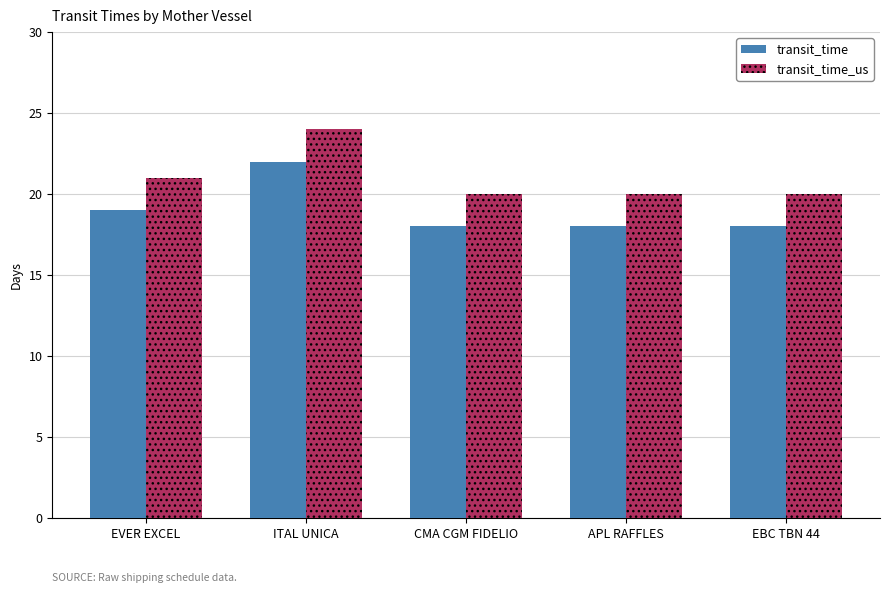

What is the sum of the transit_time values at CMA CGM FIDELIO and ITAL UNICA?

40